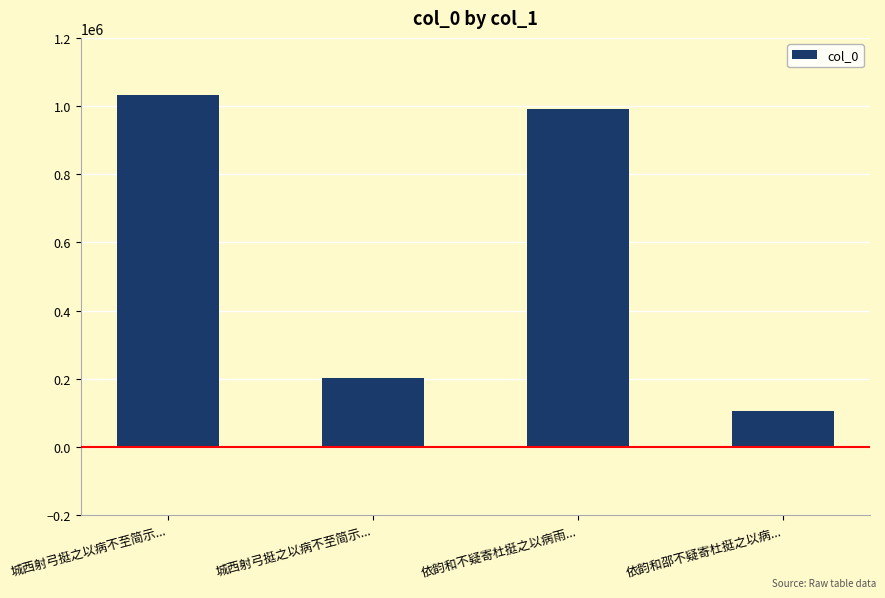

What is the difference between the maximum and minimum values?

926152